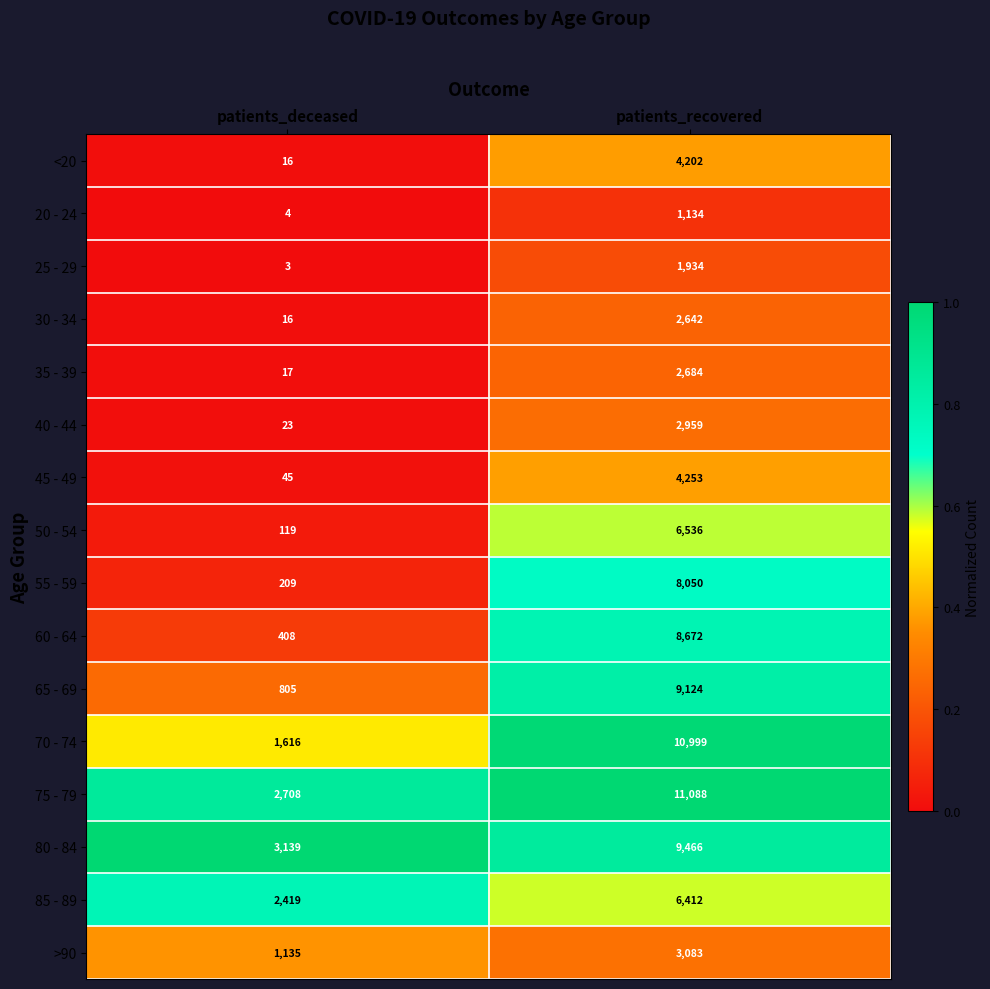

Is it true that 80 - 84 equals 2140 at patients_deceased?

False